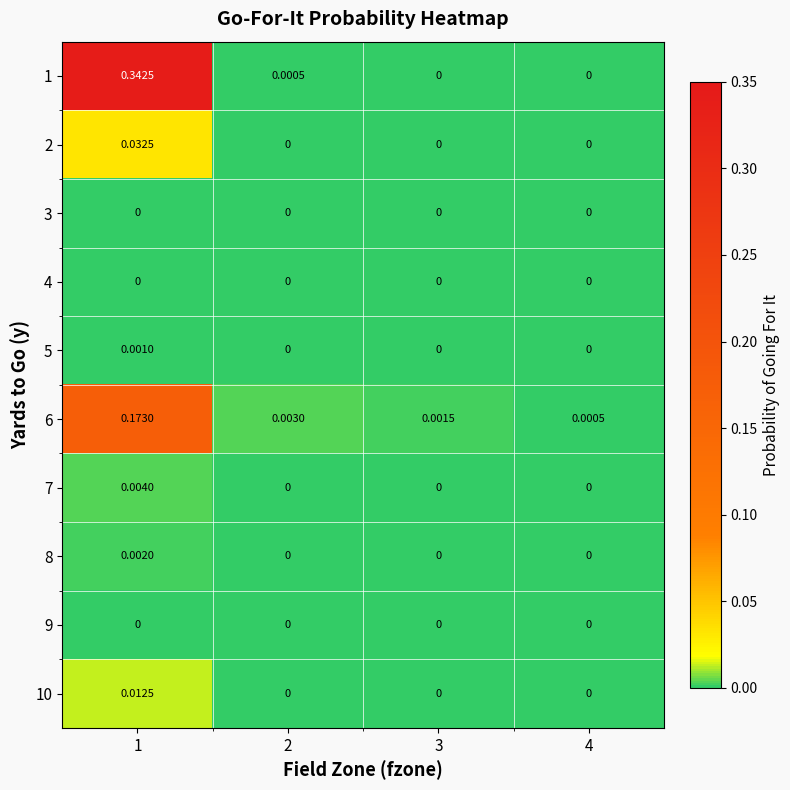

Is the value of 7 at 4 greater than the value of 6 at 2?

No